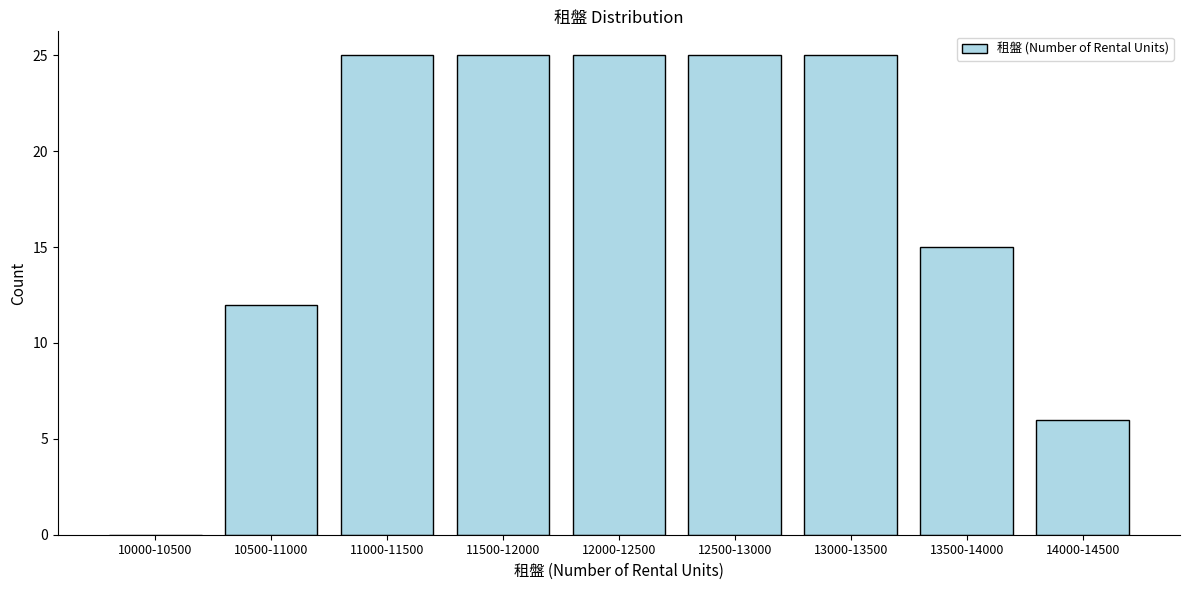

Reading left to right, transcribe all the data shown in this chart.

10000-10500=0	10500-11000=12	11000-11500=25	11500-12000=25	12000-12500=25	12500-13000=25	13000-13500=25	13500-14000=15	14000-14500=6